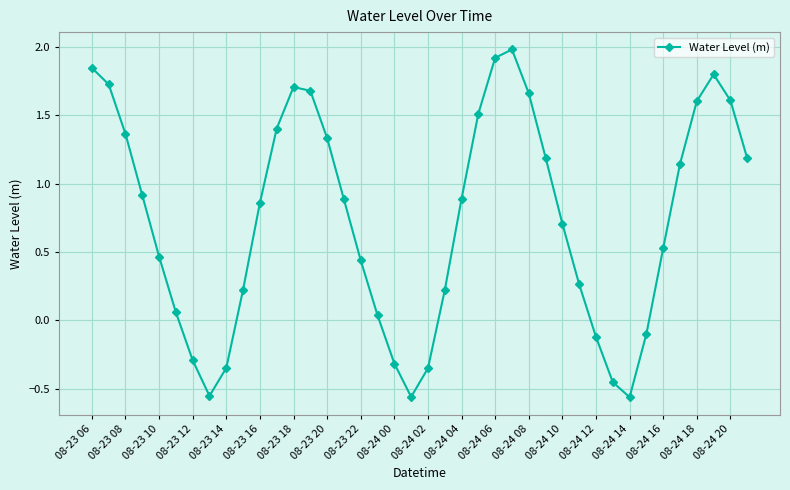

What is the greatest value displayed?

2.0